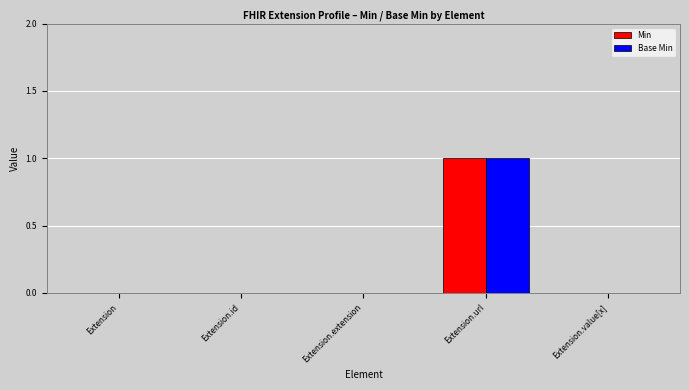

At which category is the sum across all series the highest?

Extension.url